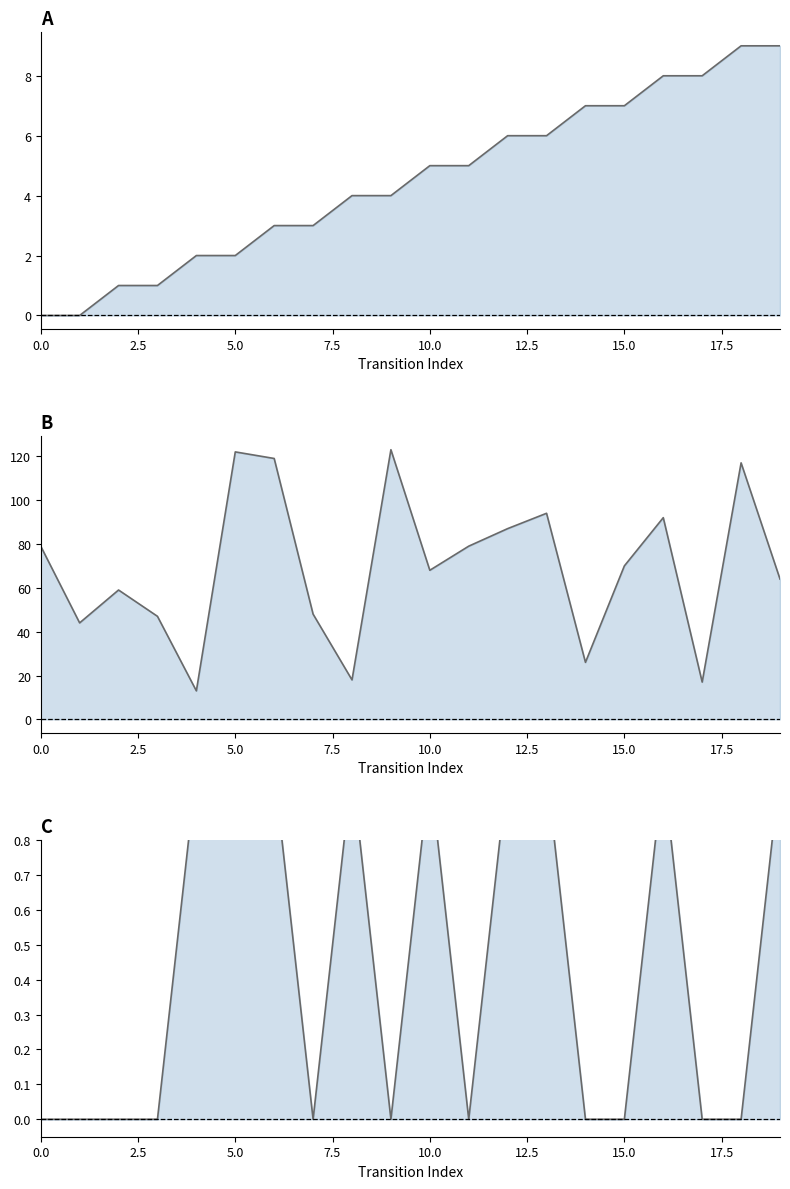

Which has a higher value, 13 or 10?

13